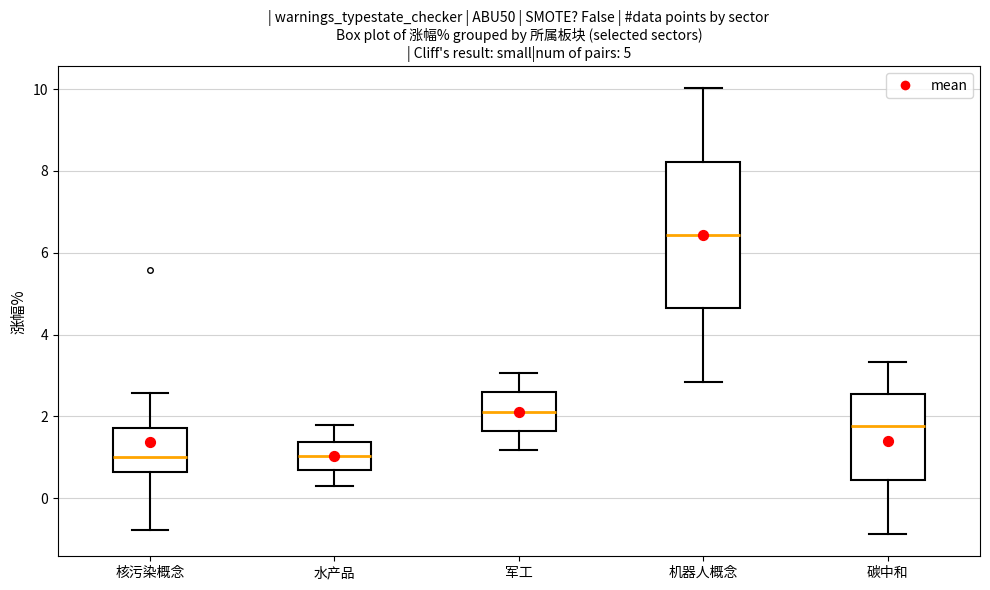

Comparing the boxes themselves (not the whiskers), which one is the tallest?

机器人概念